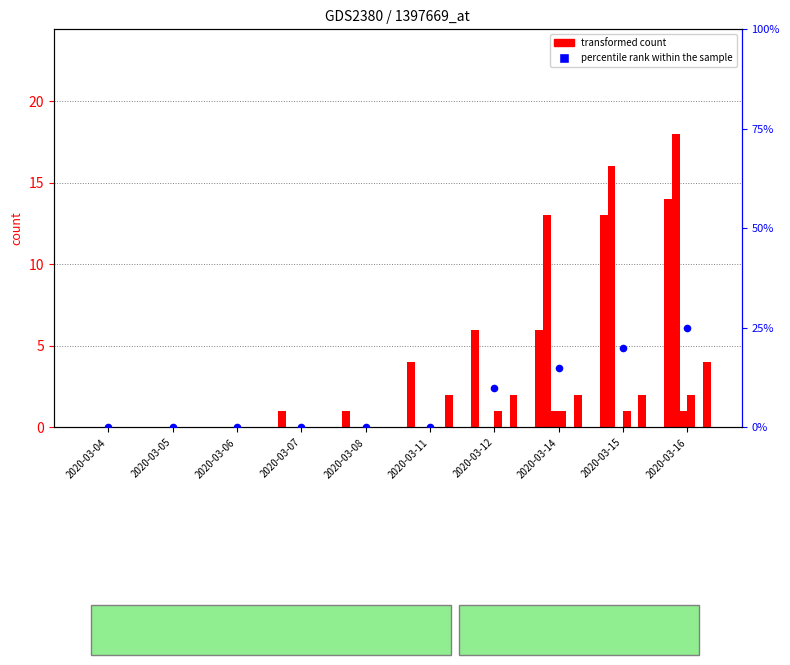

At how many categories does at least one series exceed 1?

5